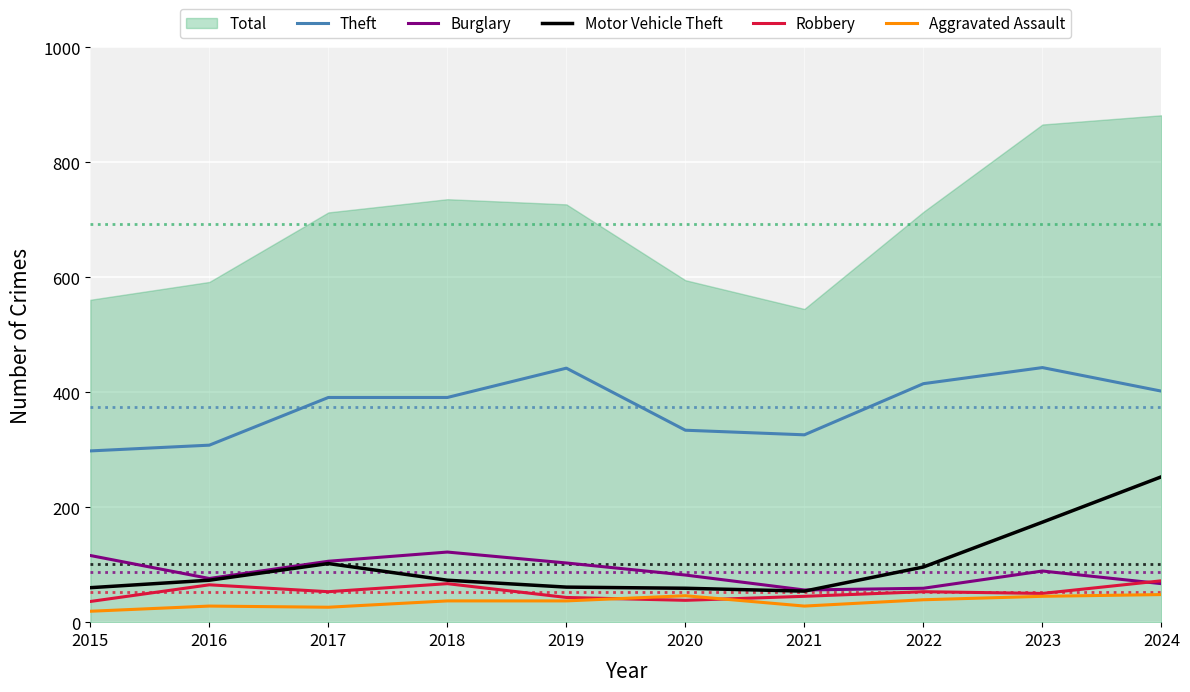

How many lines are shown in the chart?

5